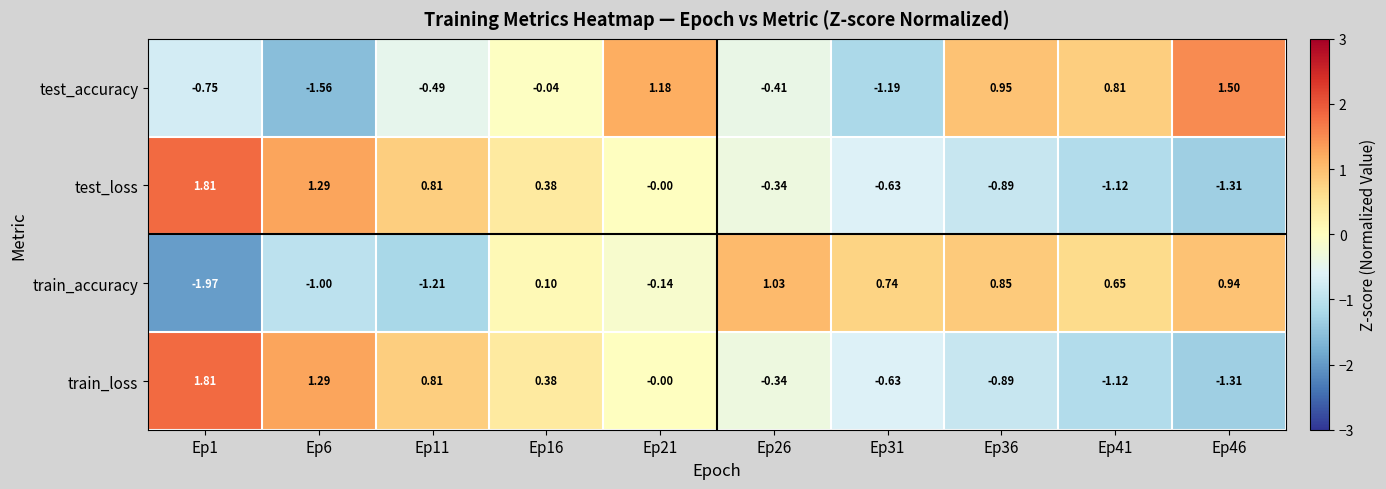

Between Ep11 and Ep21, which series saw the biggest shift?

test_accuracy